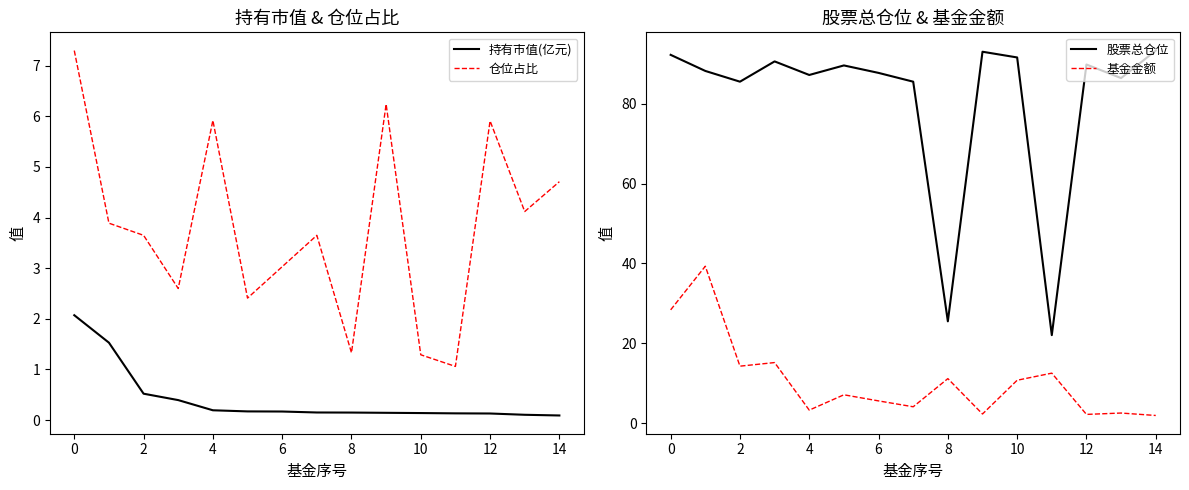

What is the lowest value of the 仓位占比 series?

1.1